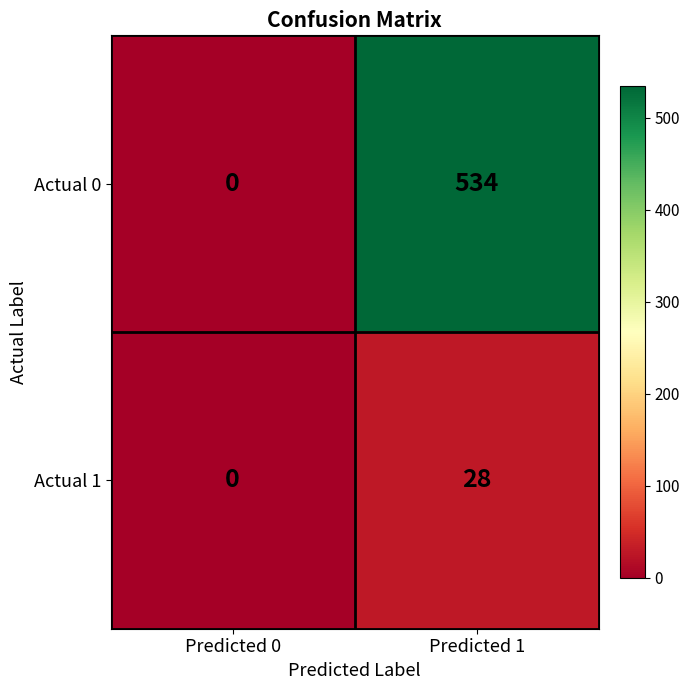

Rank the series by their maximum value, from lowest to highest.

Actual 1, Actual 0